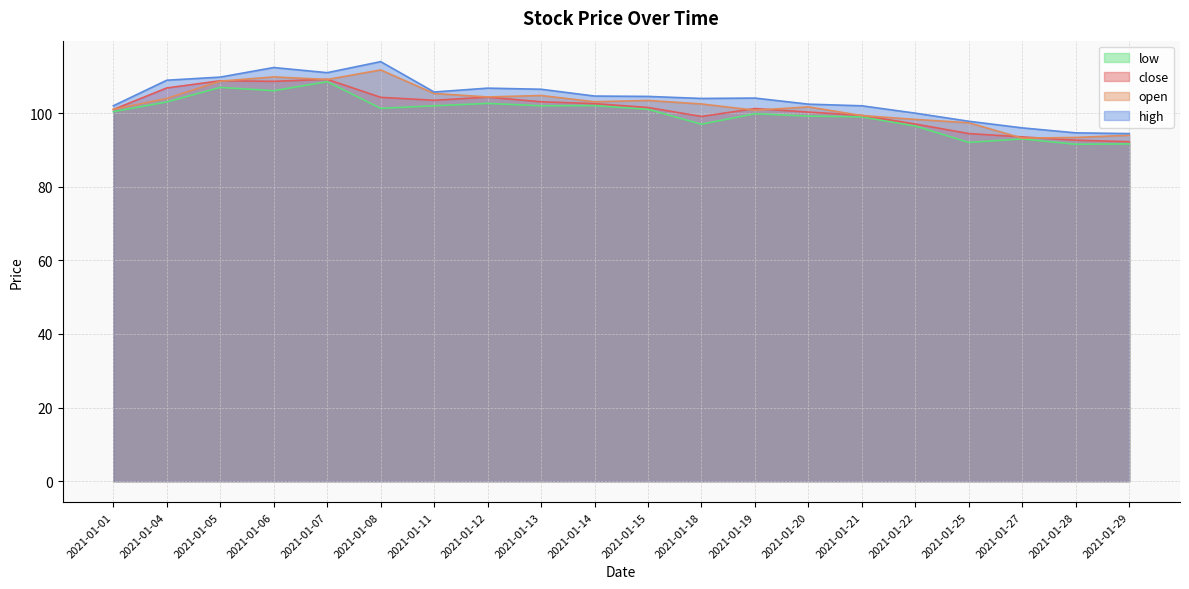

Rank the series by their maximum value, from lowest to highest.

low, close, open, high